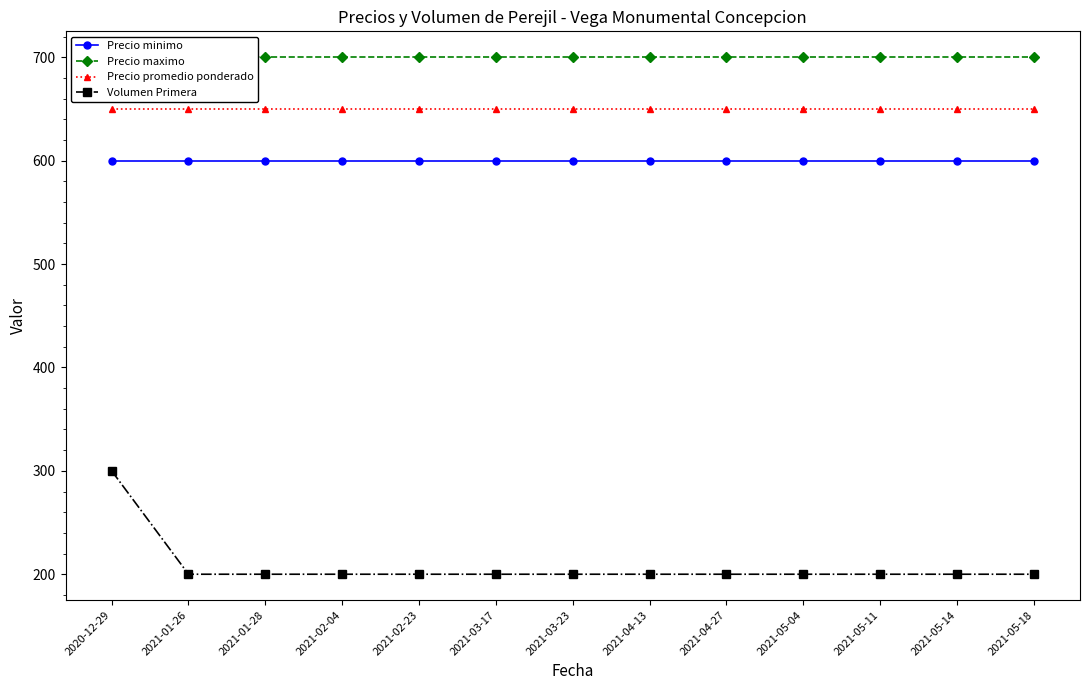

Rank the series by their maximum value, from lowest to highest.

Volumen Primera, Precio minimo, Precio promedio ponderado, Precio maximo